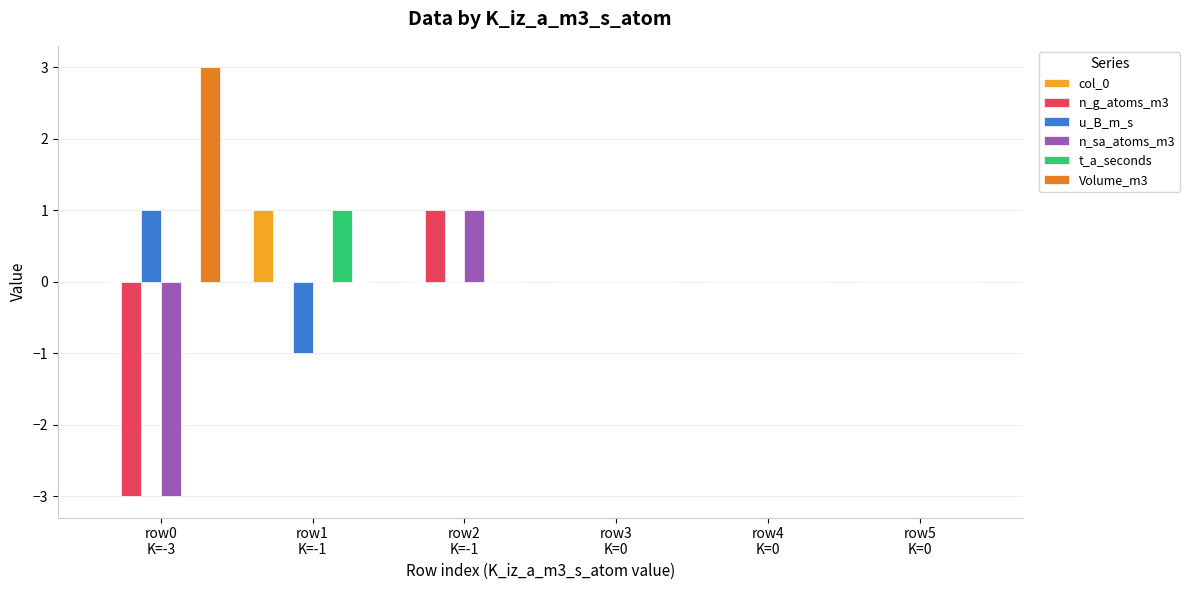

What are all the series names shown in the legend?

col_0, n_g_atoms_m3, u_B_m_s, n_sa_atoms_m3, t_a_seconds, Volume_m3